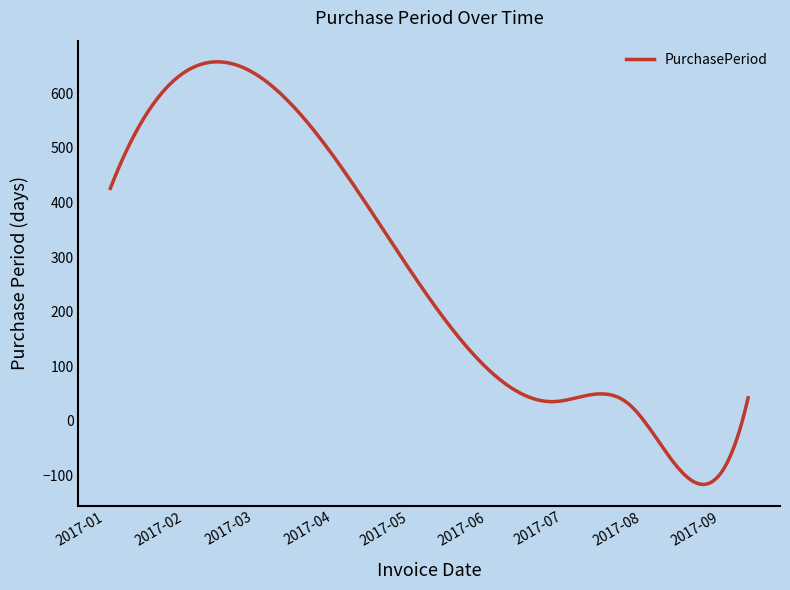

What is the minimum value shown in the chart?

-116.8